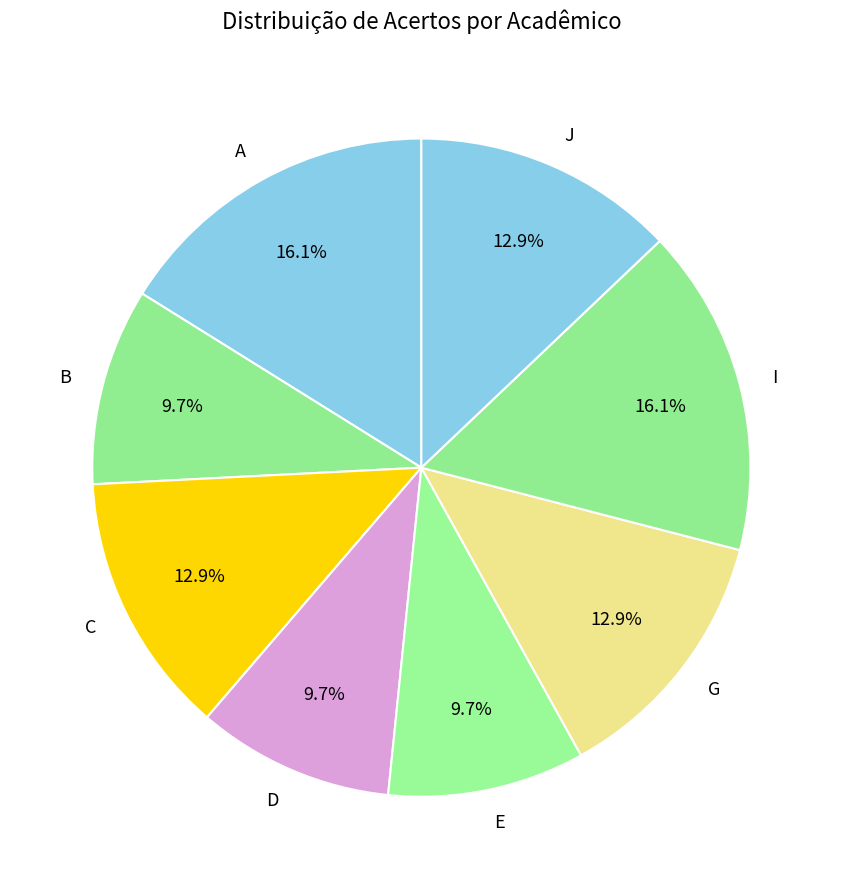

Which has a higher value, B or C?

C